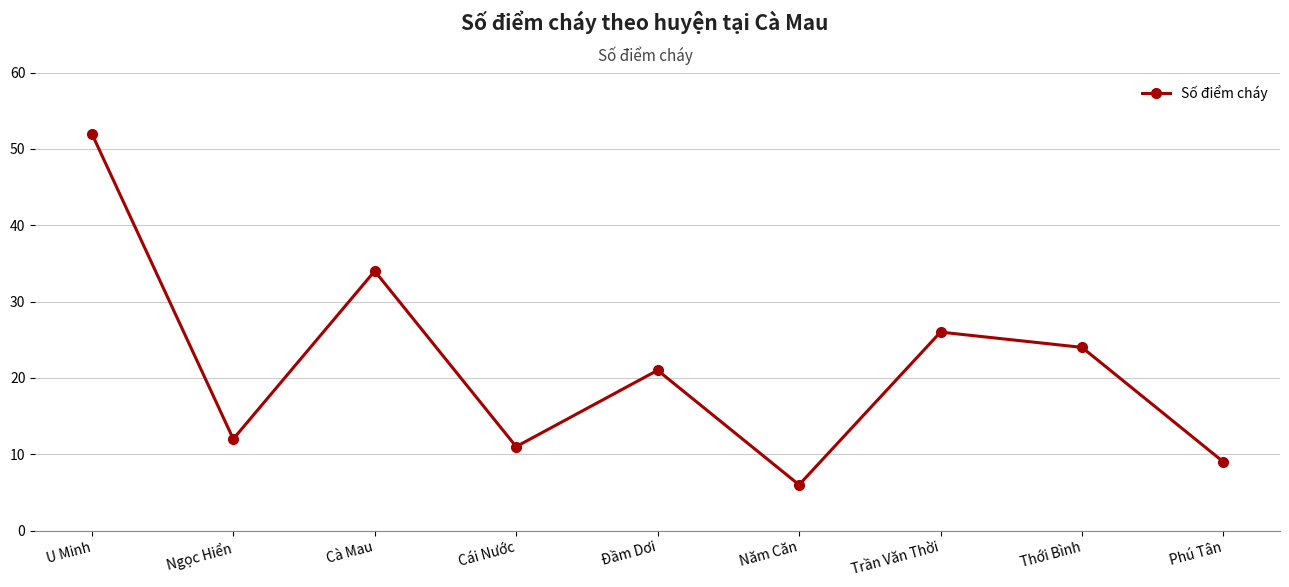

What is the average value?

22